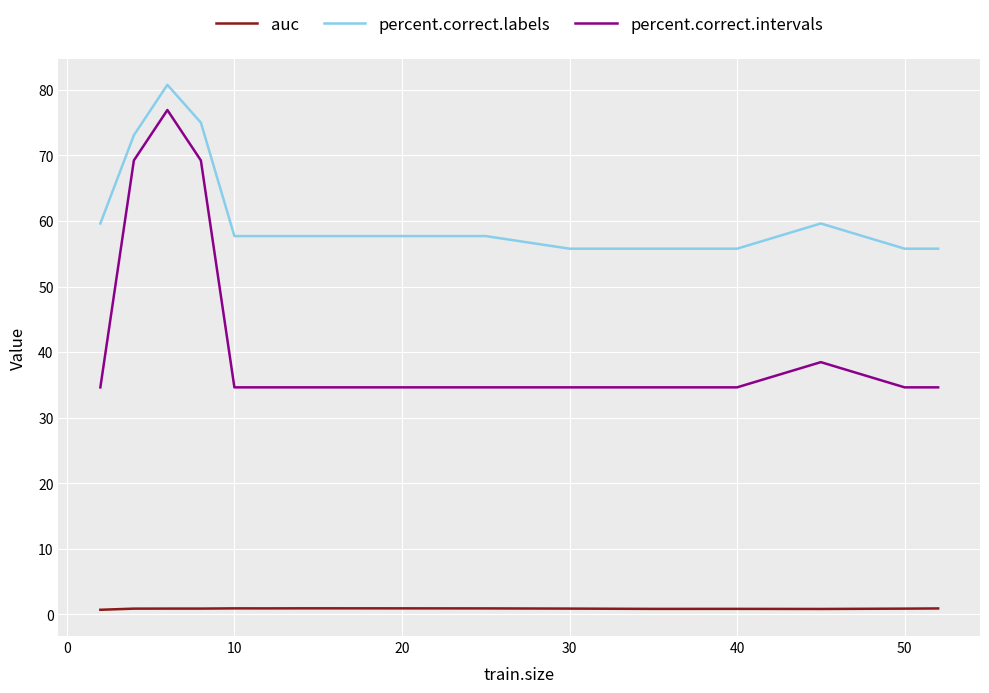

What is the maximum value for percent.correct.labels?

80.8